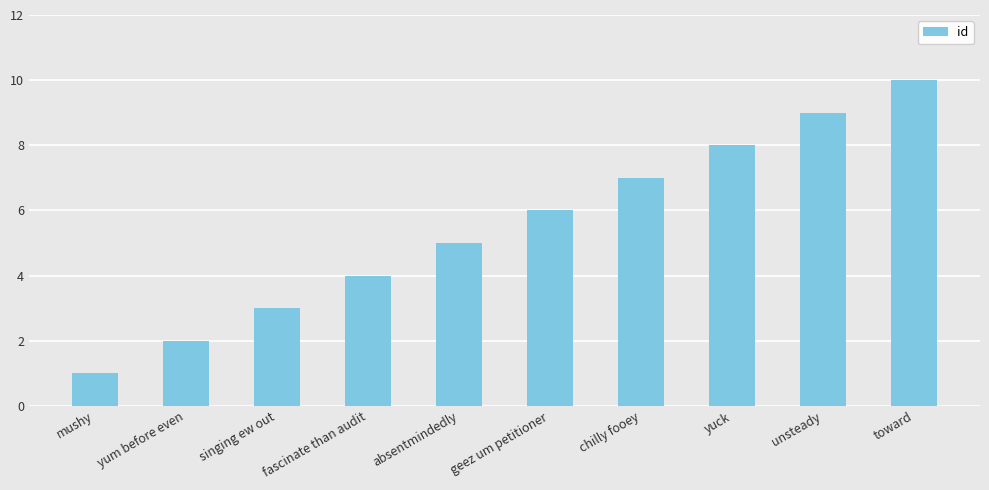

Are the bars grouped side by side (vs. stacked)?

No